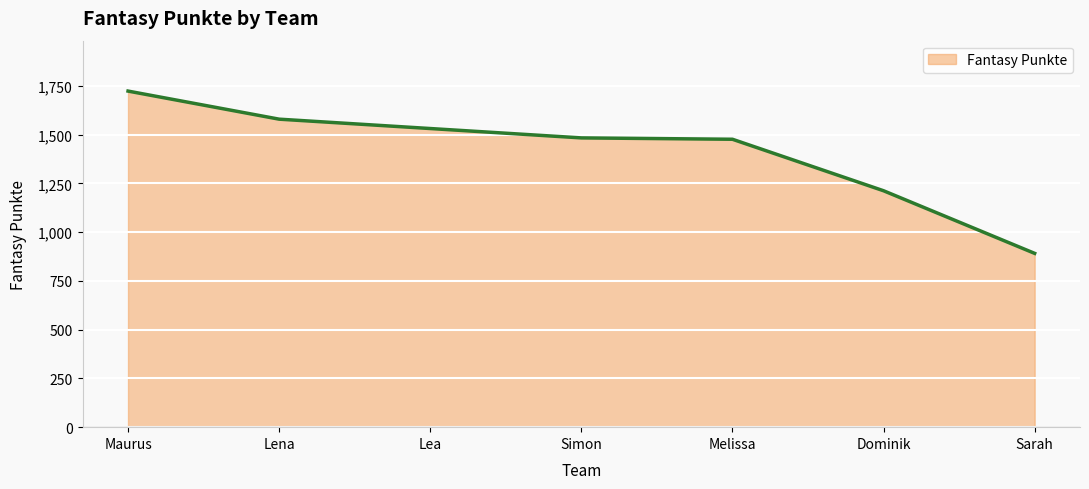

What is the sum of all values?

9895